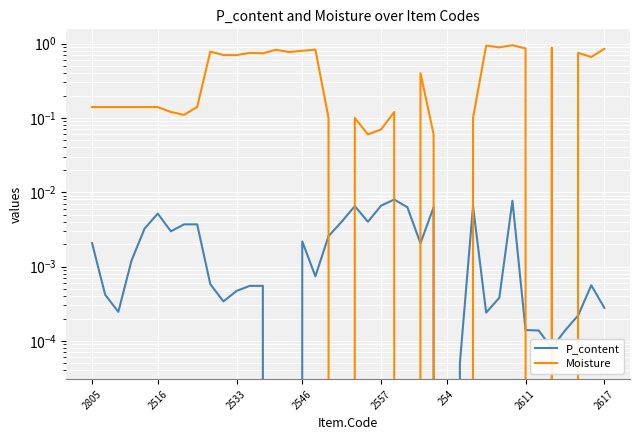

Which series has the largest total across all categories?

Moisture